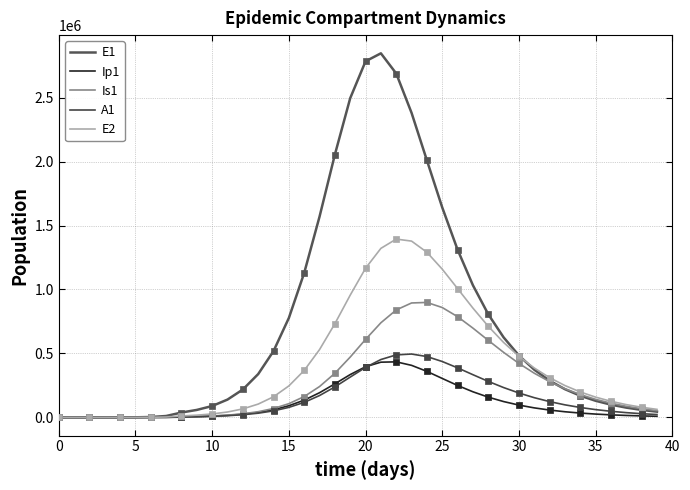

Which series has the largest total across all categories?

E1